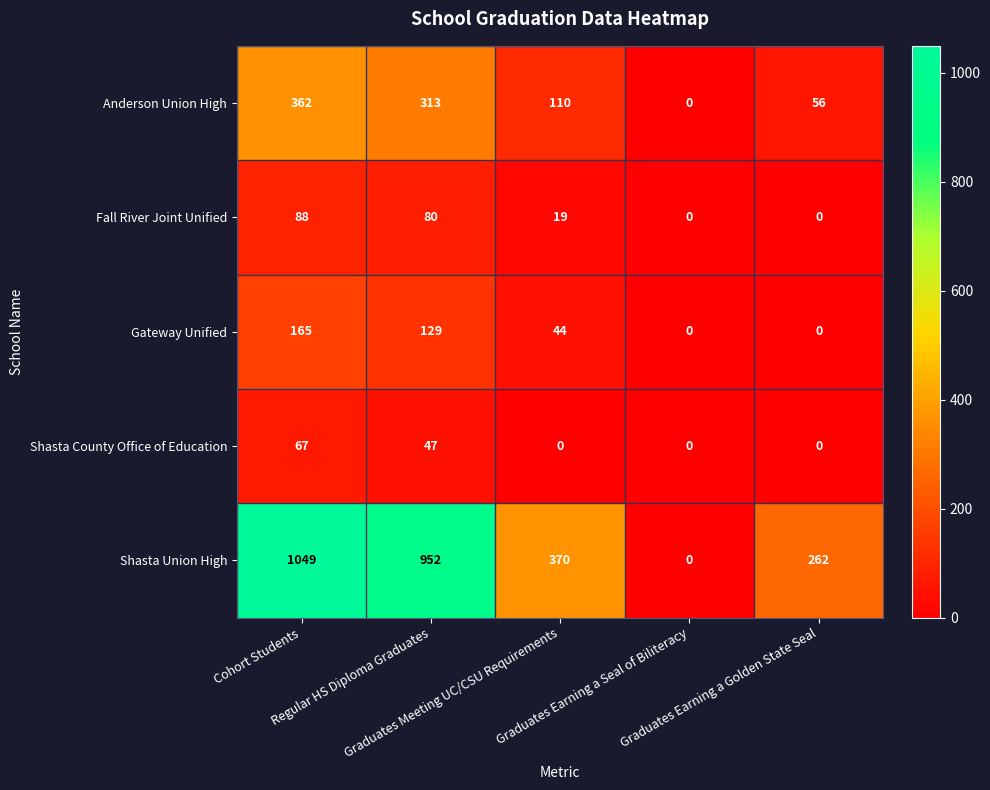

Which series has the largest range (max minus min)?

Shasta Union High